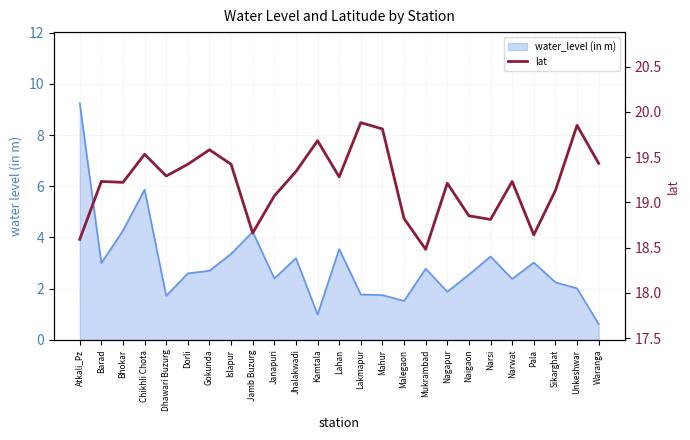

The chart shows a value of 19.7 at Kamtala. True or false?

True